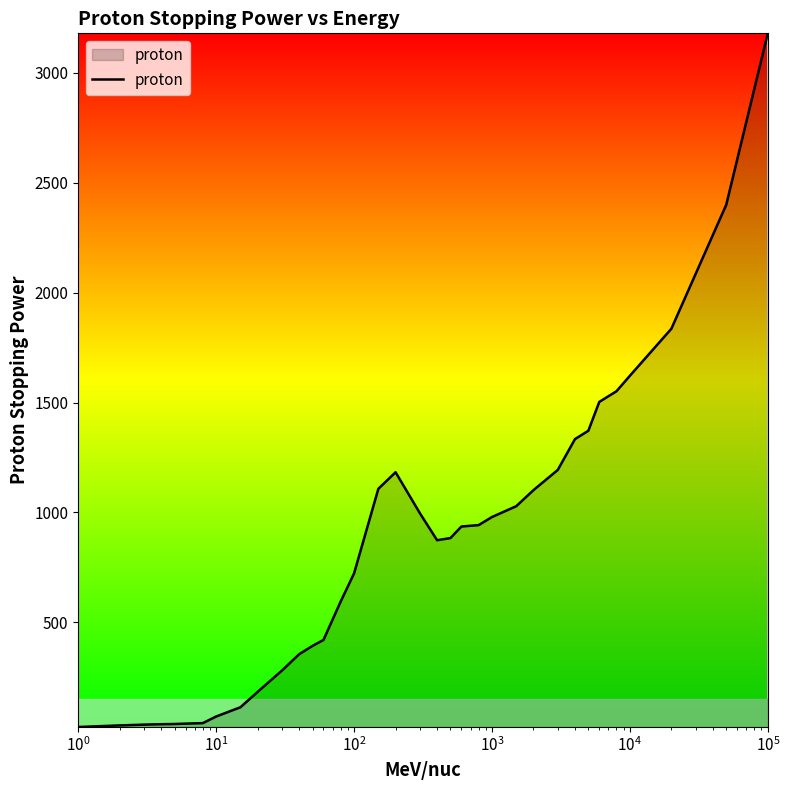

What is the average value?

817.5